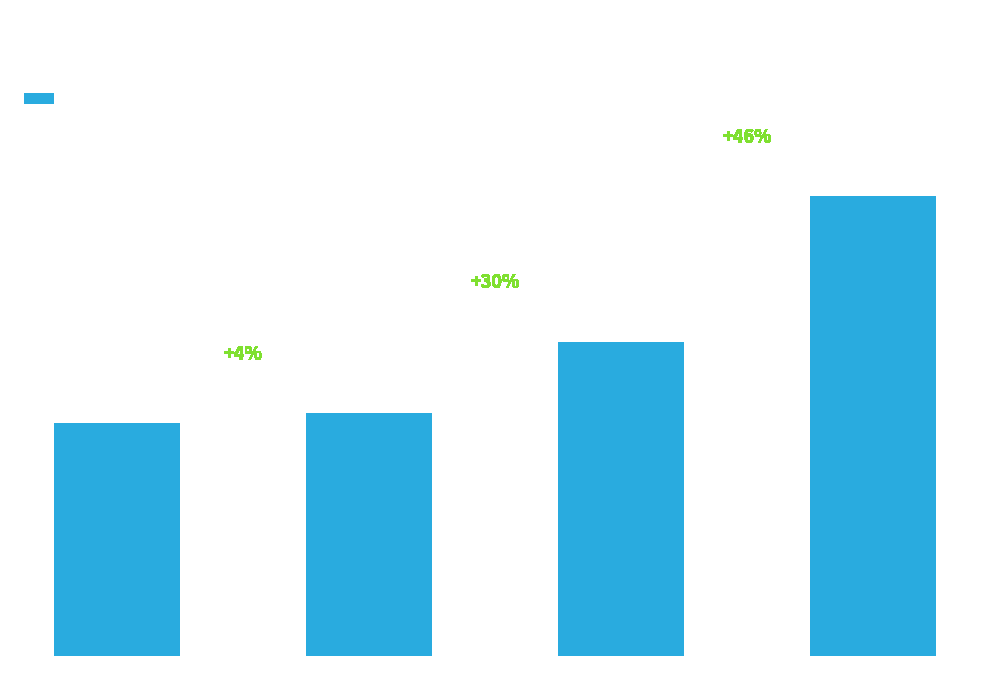

Is it true that the value at 0 BLK is 11.7?

True